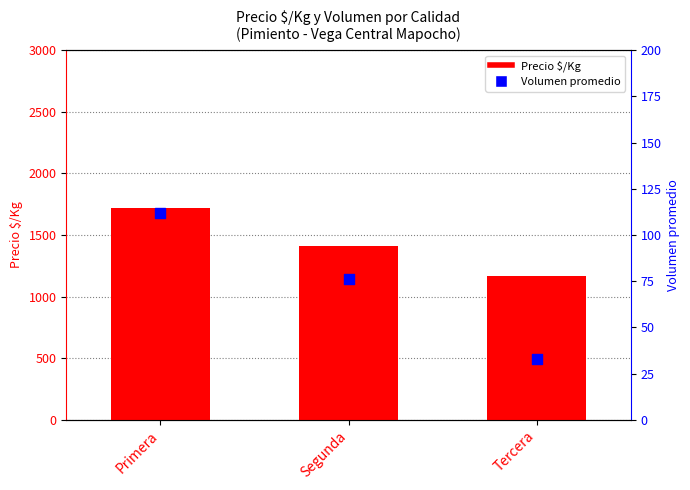

At how many categories does at least one series exceed 357?

3